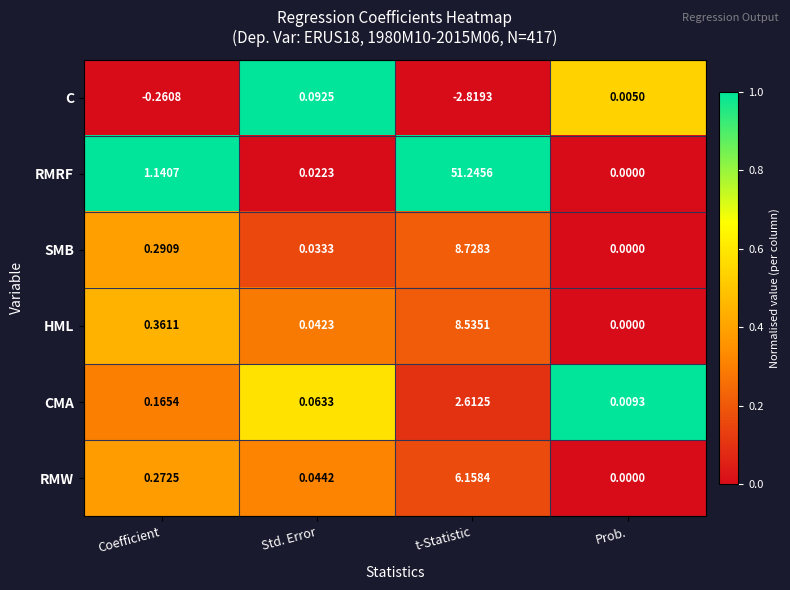

Which series has the largest range (max minus min)?

RMRF